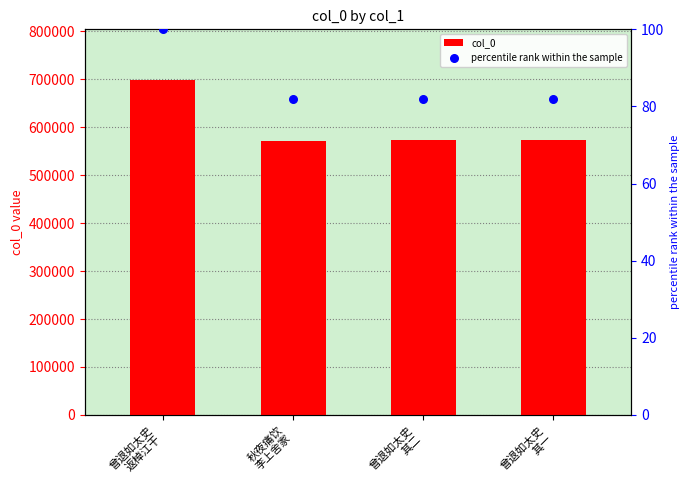

Which series has the largest total across all categories?

col_0